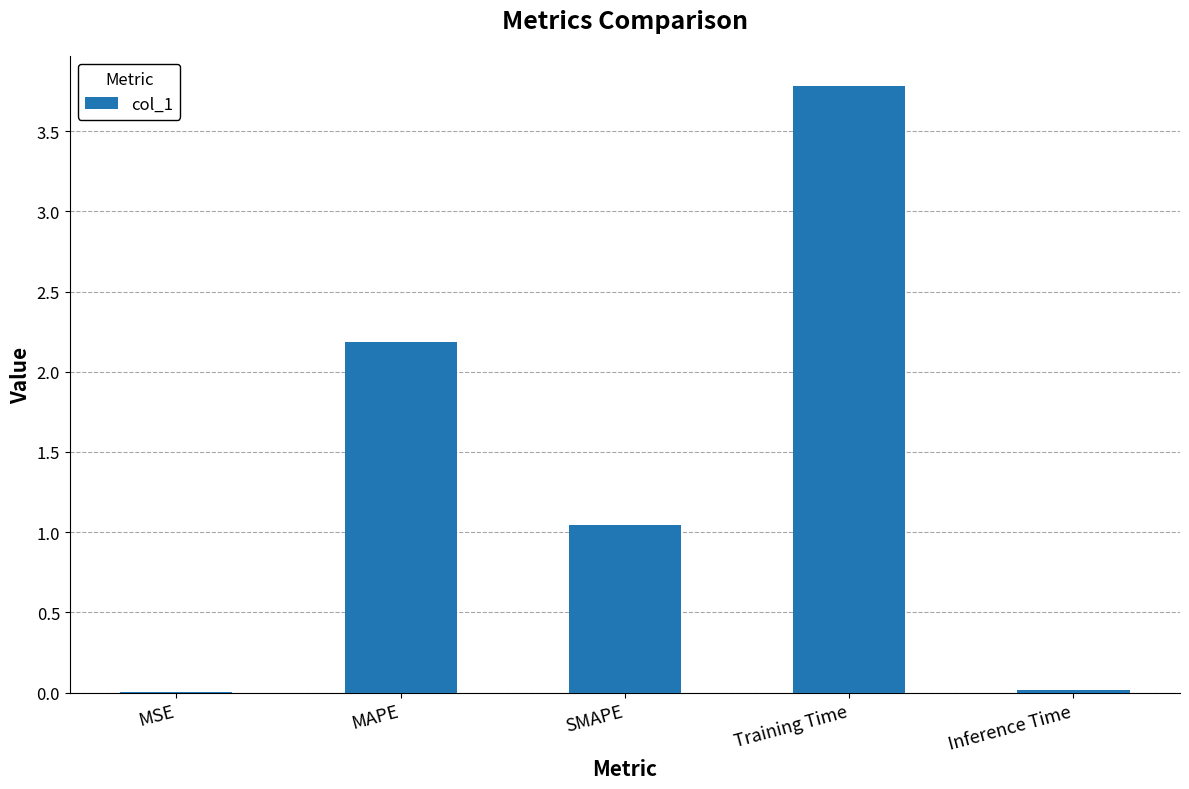

Where is the data nearest to the value 1?

SMAPE